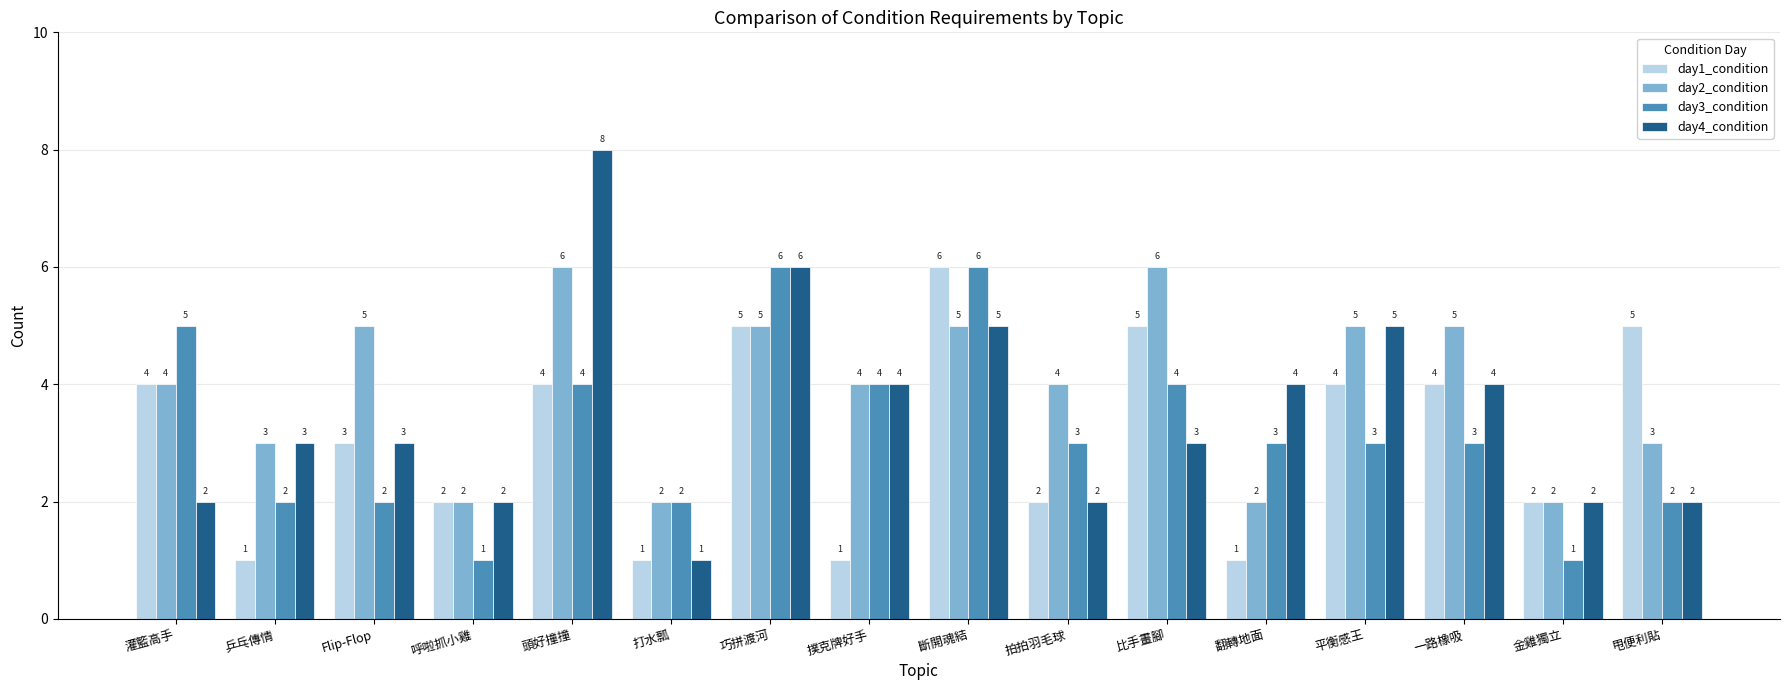

What is the maximum value shown in the chart?

8